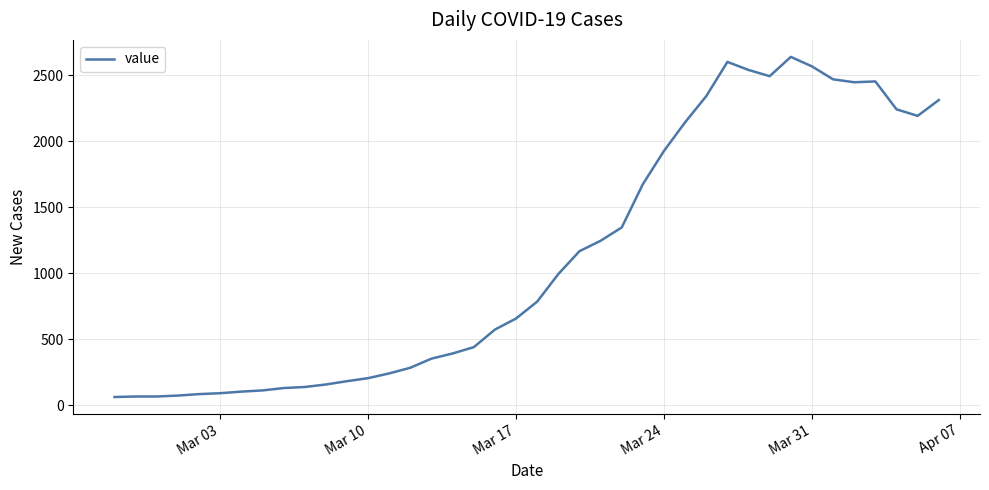

What is the difference between the maximum and minimum values?

2577